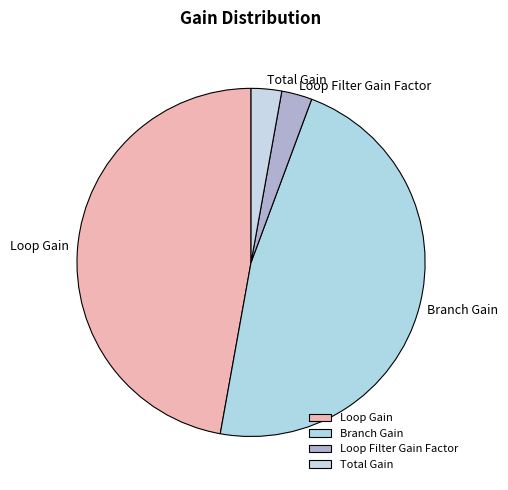

True or false: Loop Gain accounts for 47% of the total.

True